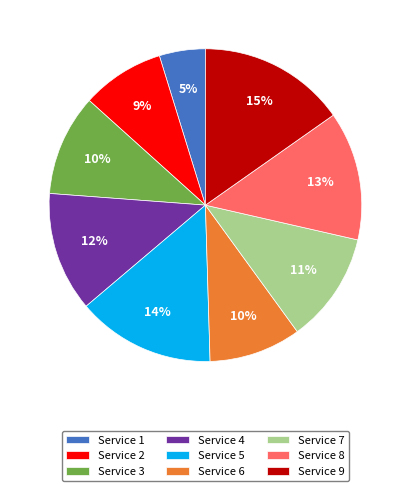

Do Service 5 and Service 7 together represent more than half of the pie?

No